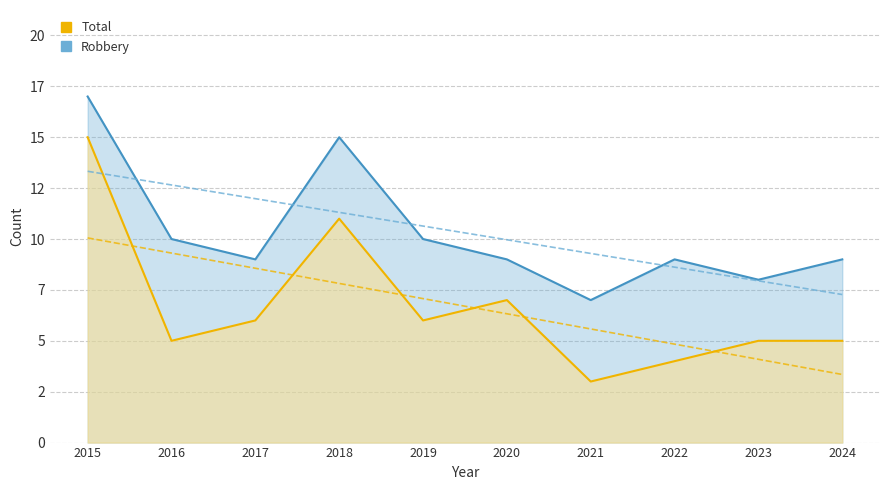

Which label corresponds to the smallest value in the chart?

2021